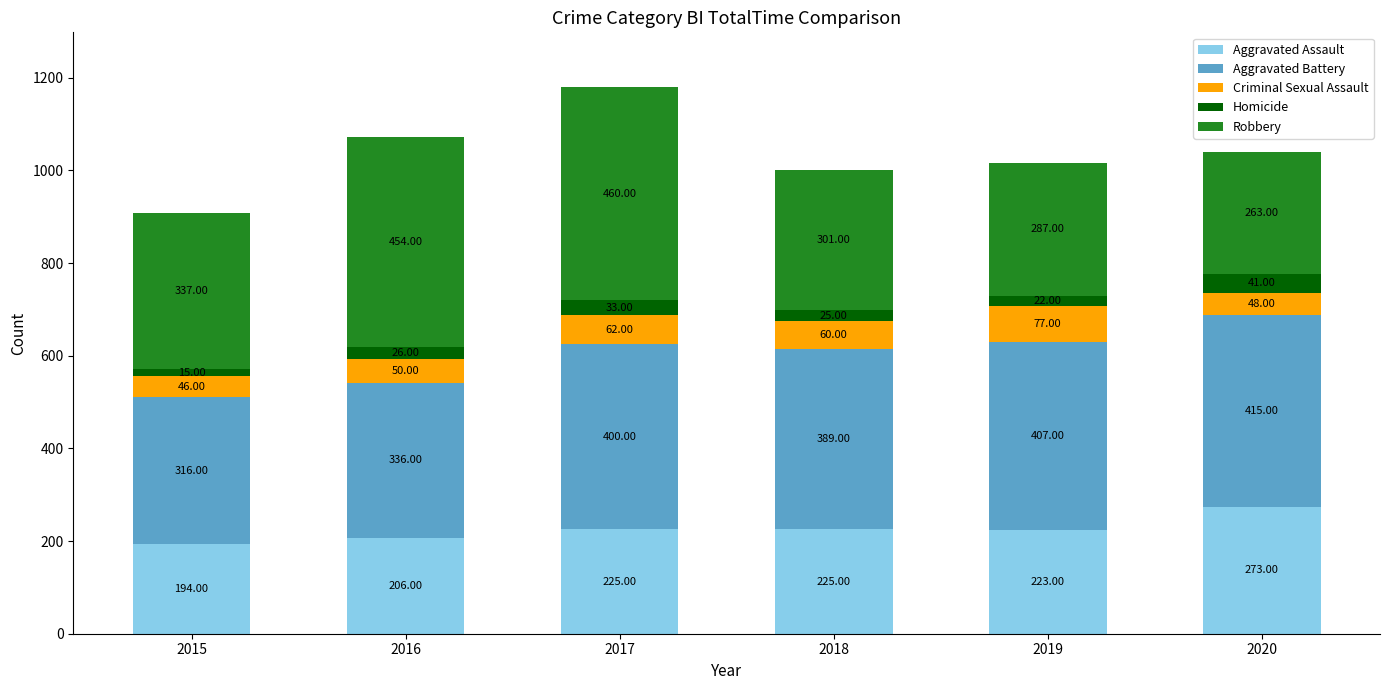

What is the difference between the second highest and minimum values in the Aggravated Assault series?

31